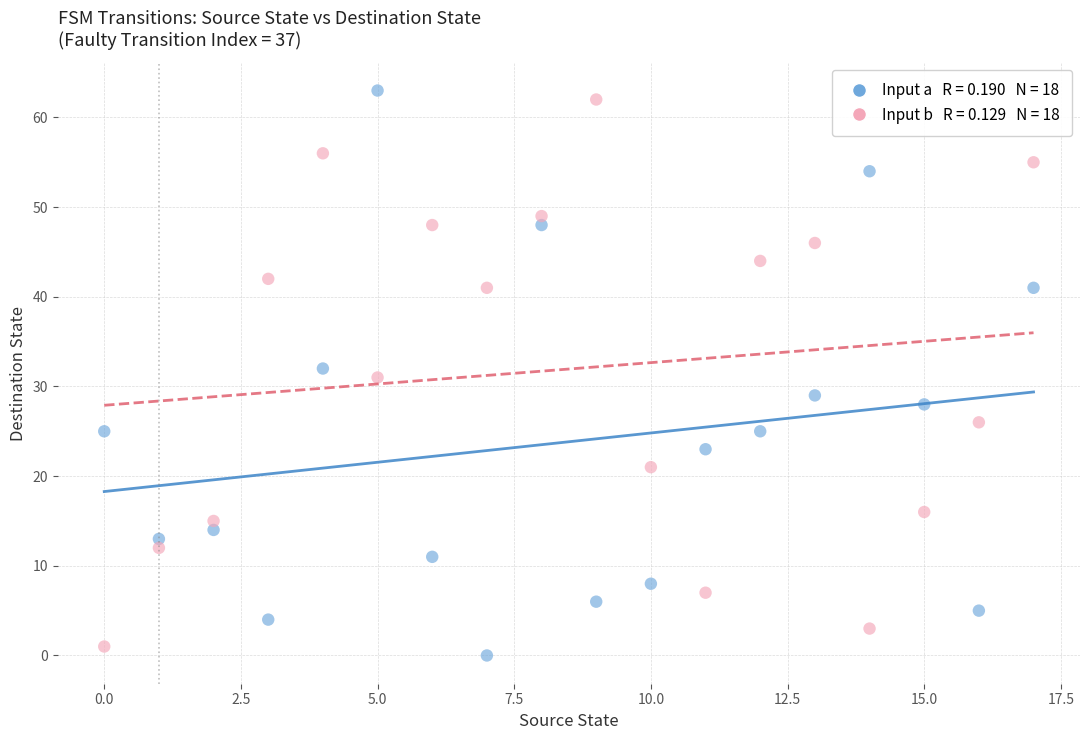

Across all data points, what is the range of Y values (max minus min)?

63